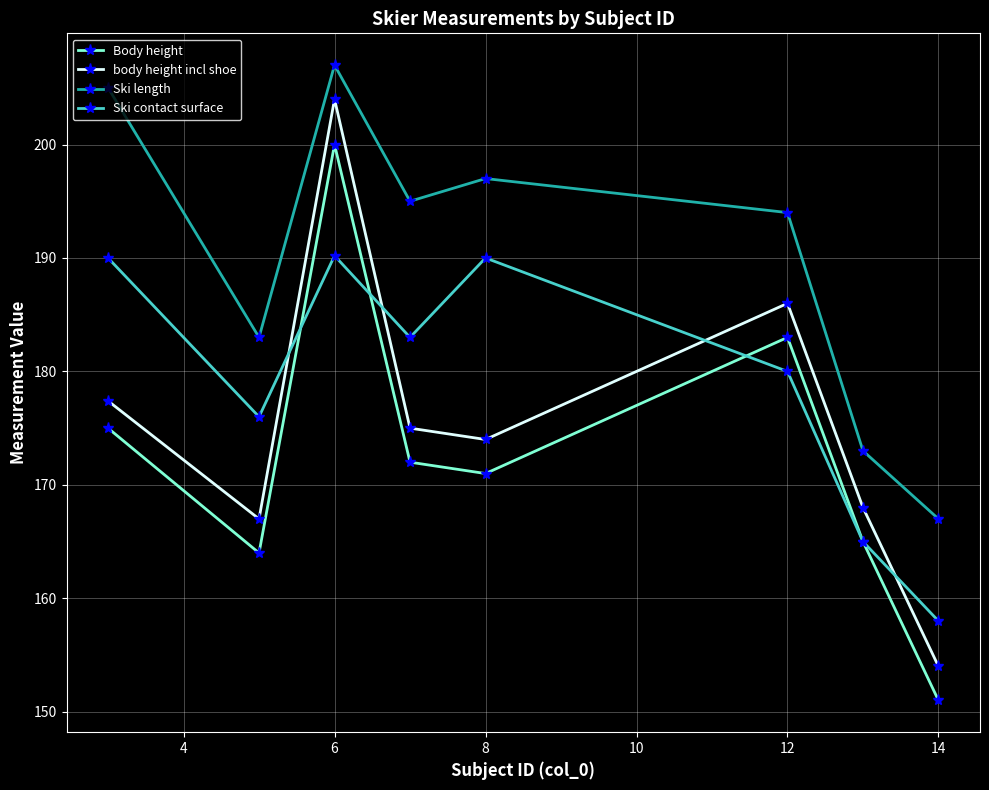

Which series has the largest range (max minus min)?

body height incl shoe